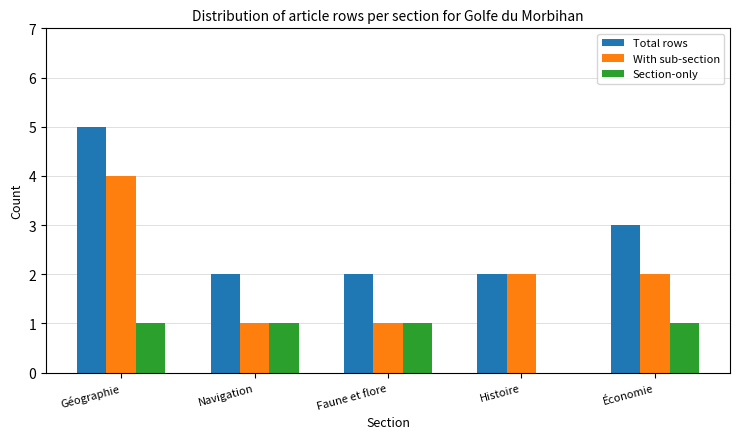

How many groups of bars are there?

5